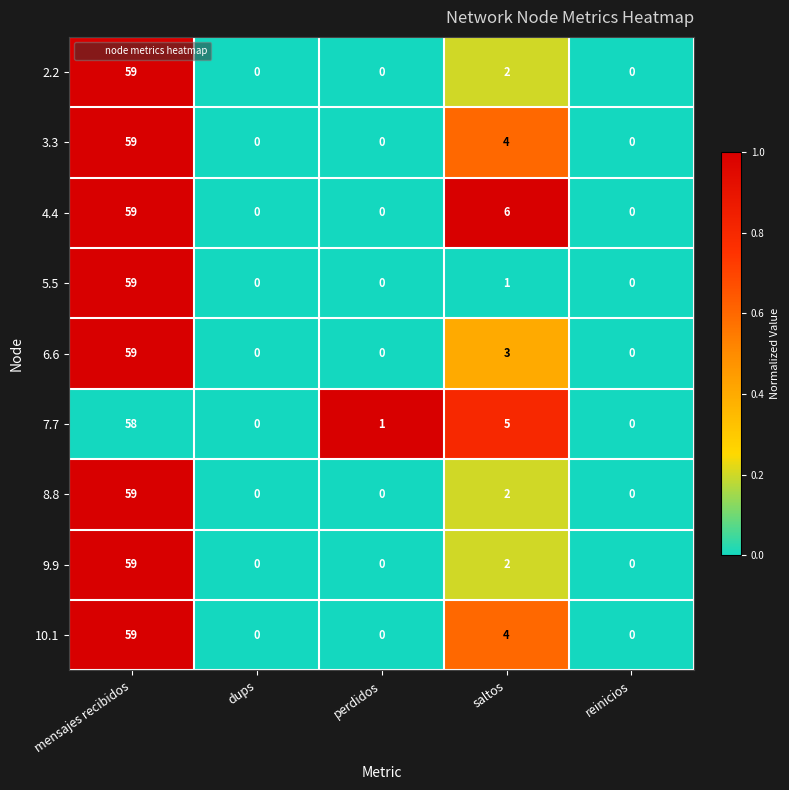

Which label corresponds to the largest value in the chart?

mensajes recibidos